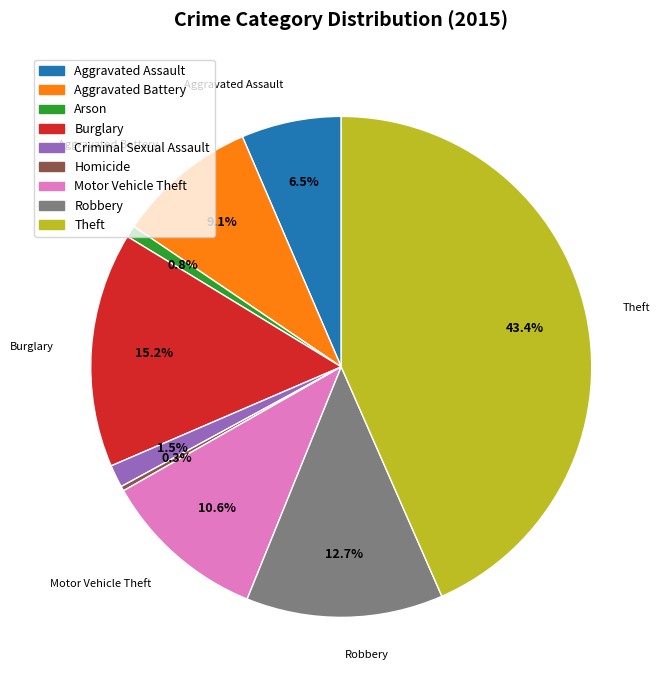

Approximately how many times larger is the value at Aggravated Assault compared to Burglary?

0.4